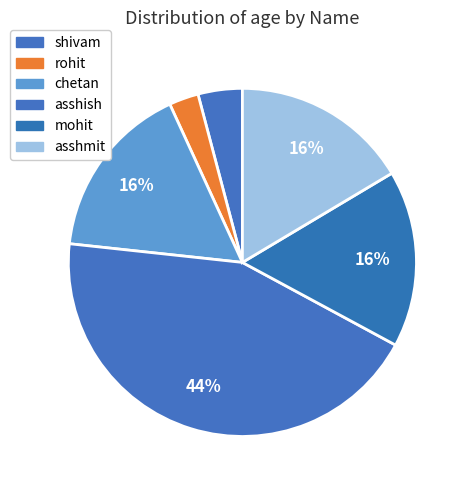

To the nearest percent, what percentage of the pie is mohit?

16%